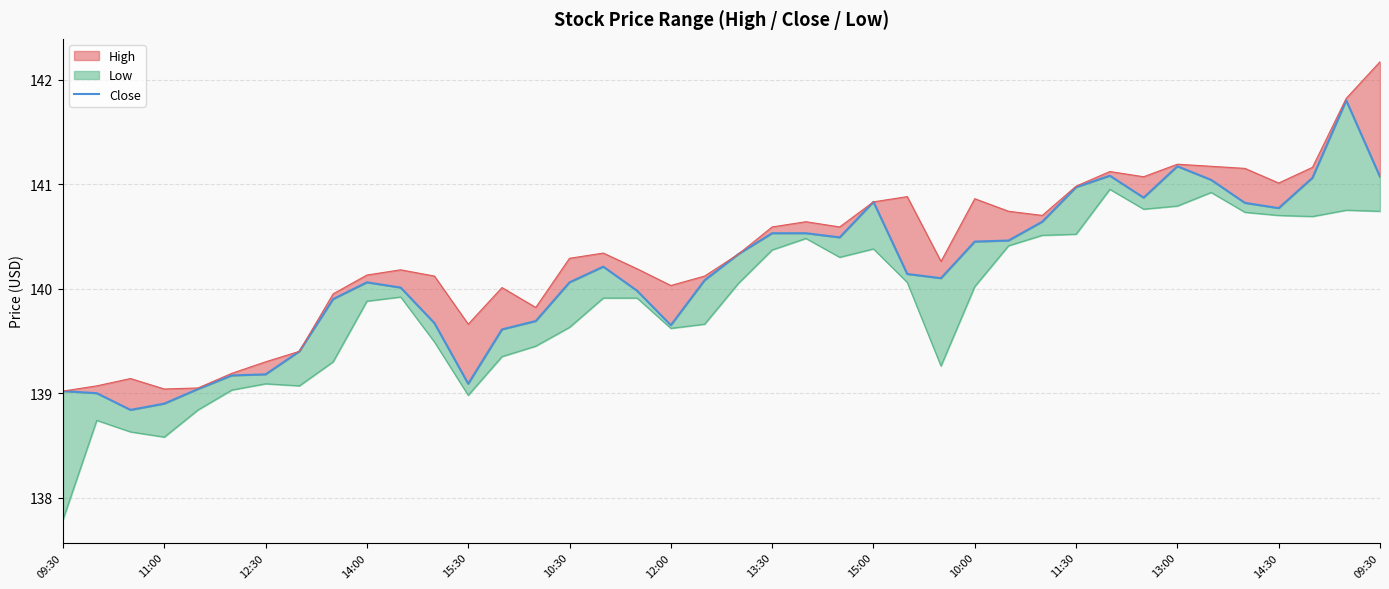

What is the sum of all values?

5605.7